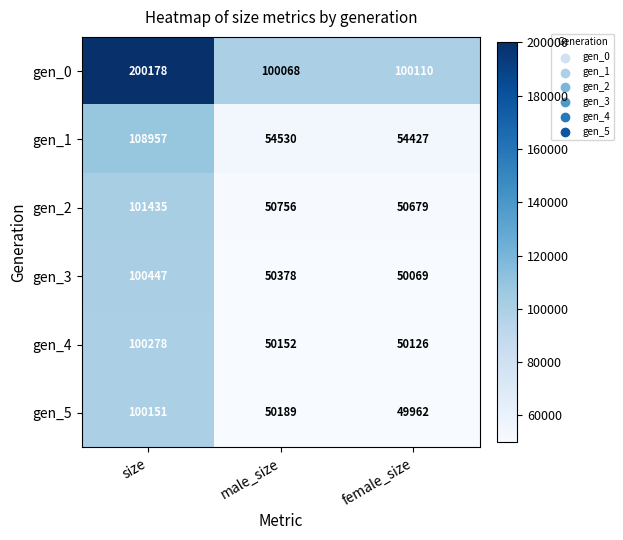

What is the total value across all series at size?

711446